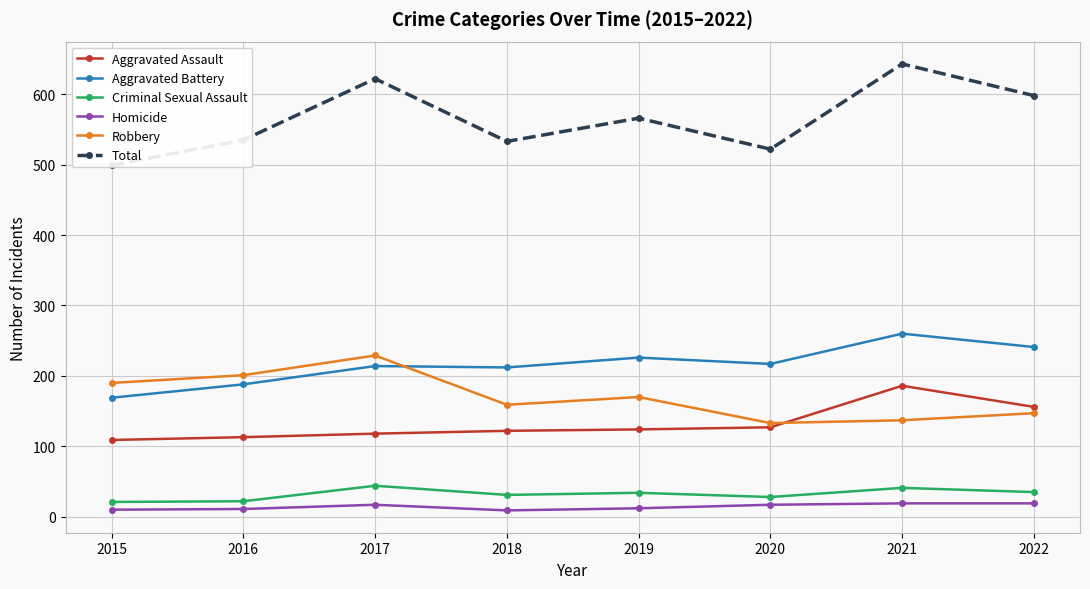

True or false: Robbery and Criminal Sexual Assault intersect in this chart.

False